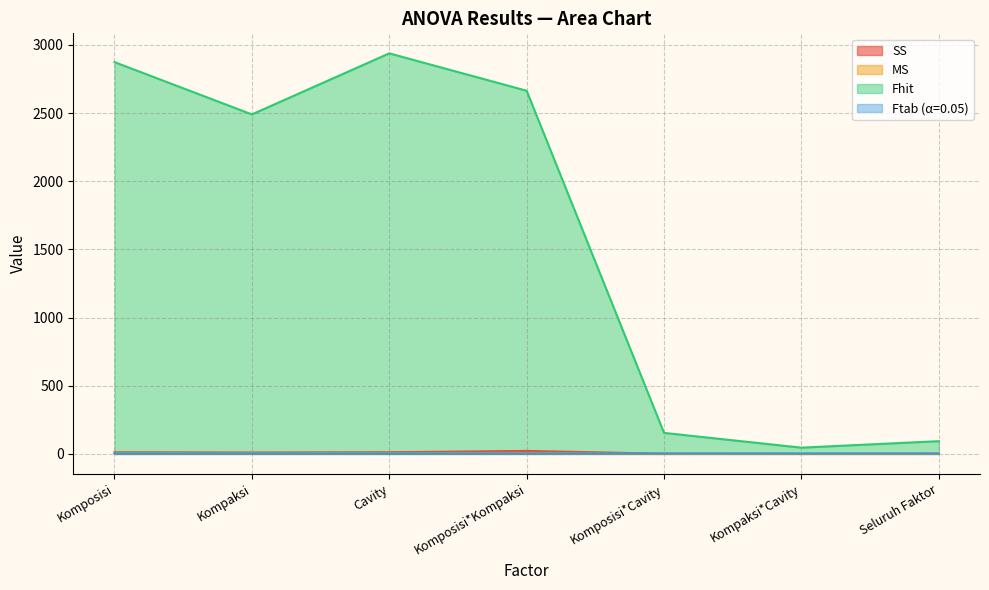

How many data points in Fhit are above 2490?

4